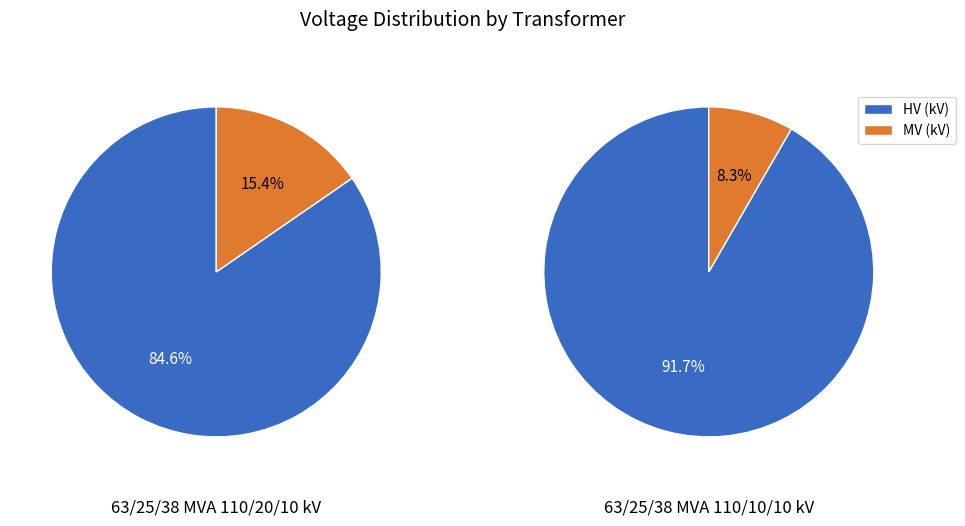

To the nearest percent, what is the combined percentage of vn_mv_kv and vn_hv_kv?

100%